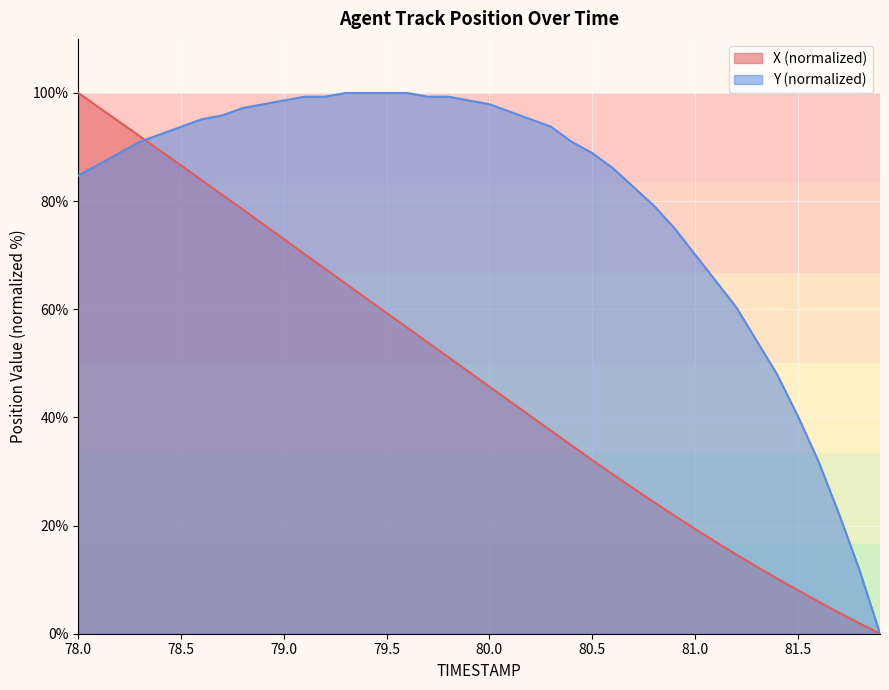

Which label corresponds to the smallest value in the chart?

81.9